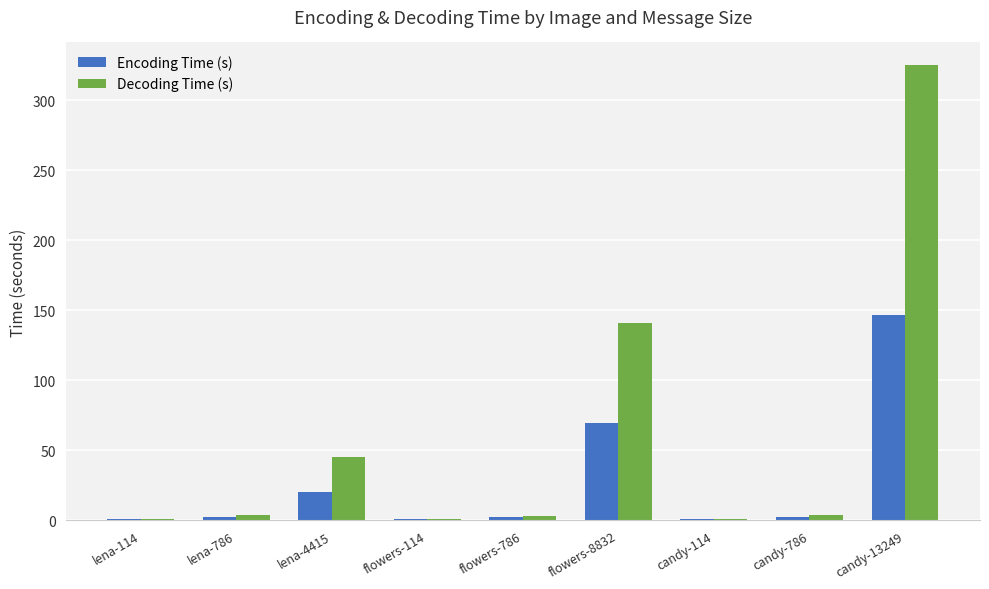

True or false: Encoding Time (s) has a value of 9.8 at lena-4415.

False